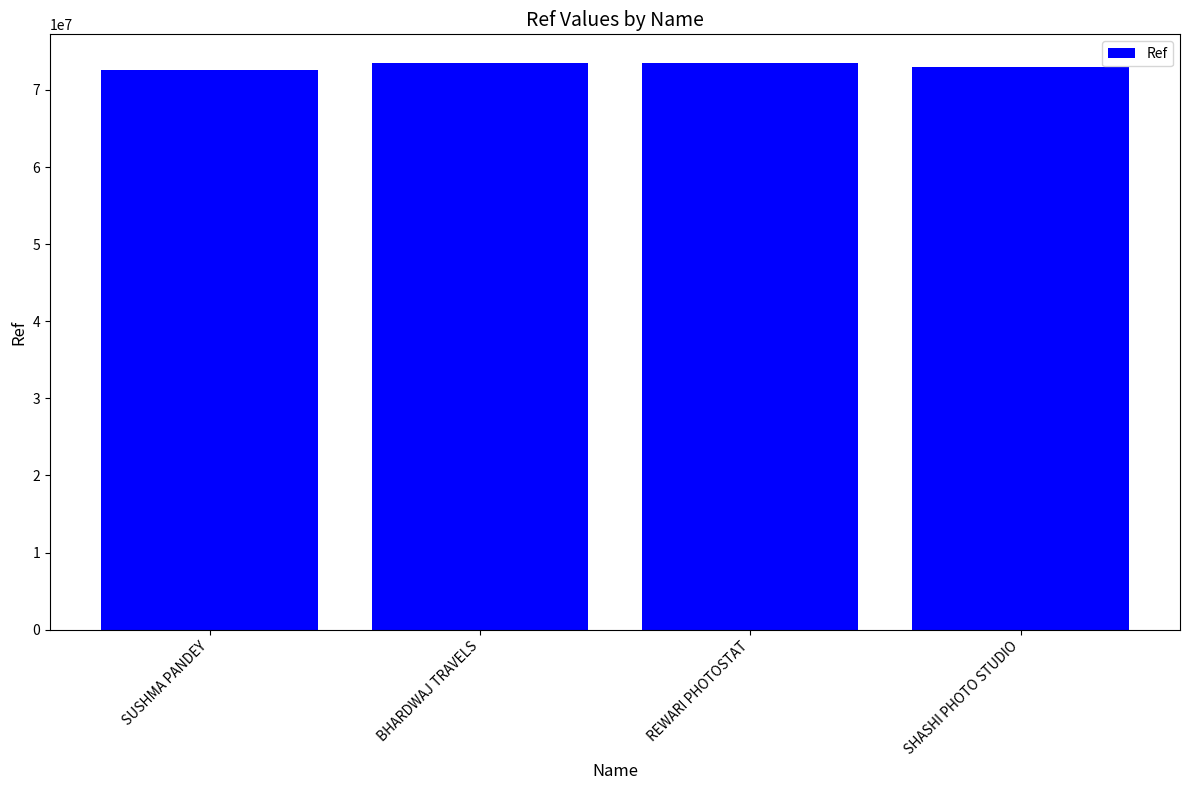

Is it true that the value at BHARDWAJ TRAVELS is 49844489?

False